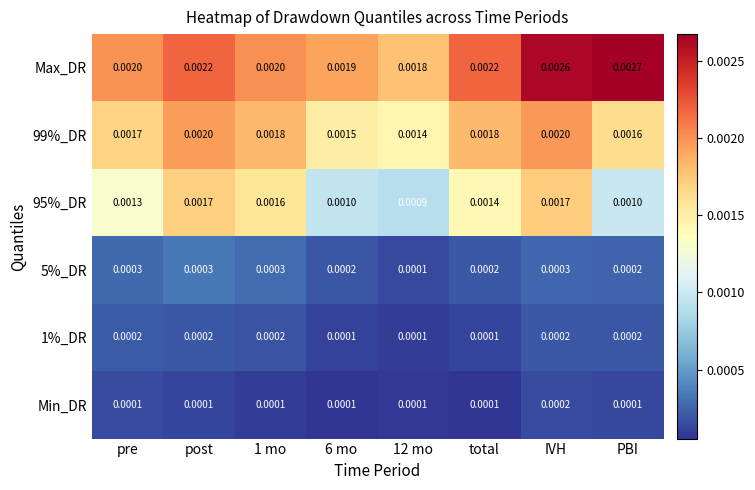

How many distinct data groups are displayed?

6